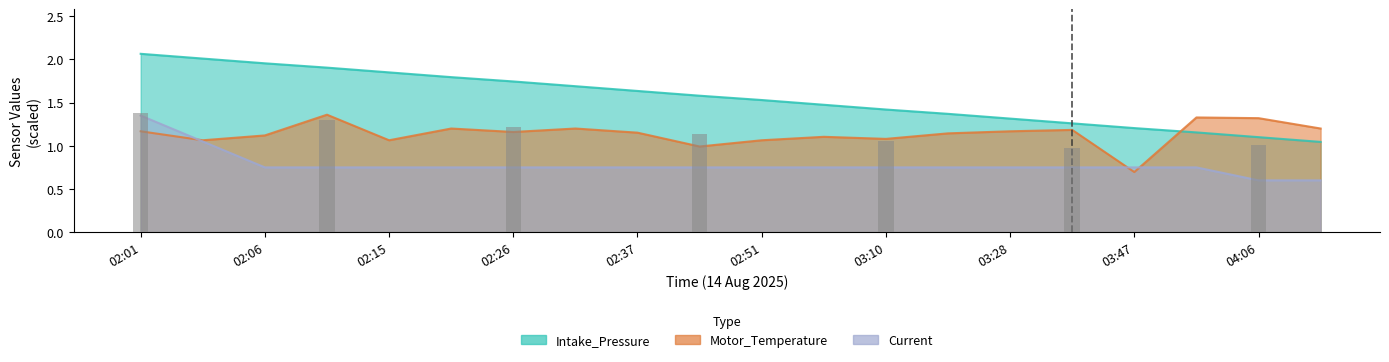

How many data points in Motor_Temperature are less than 1?

2